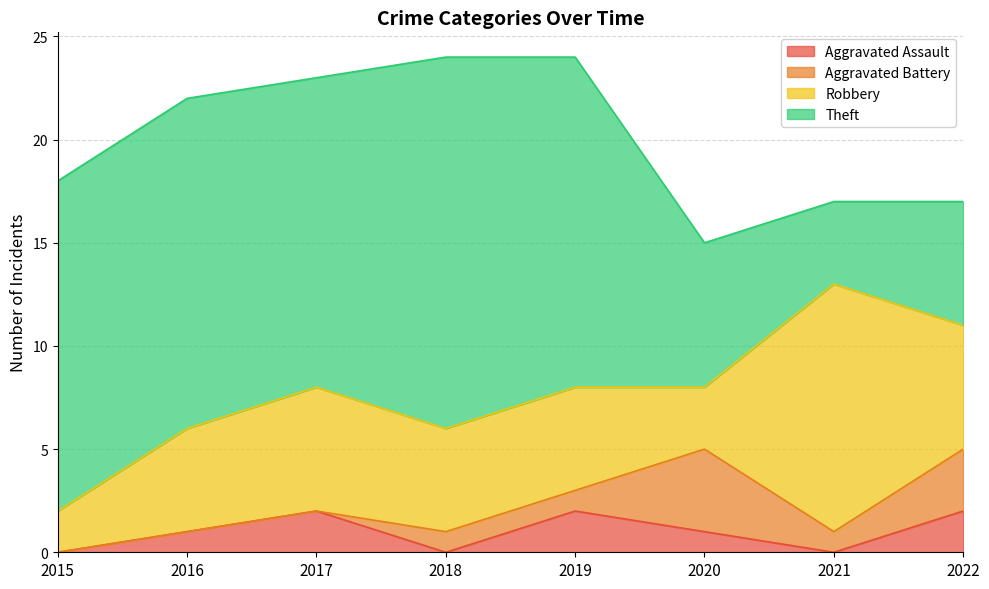

Does the chart display data point markers on the line(s)?

No